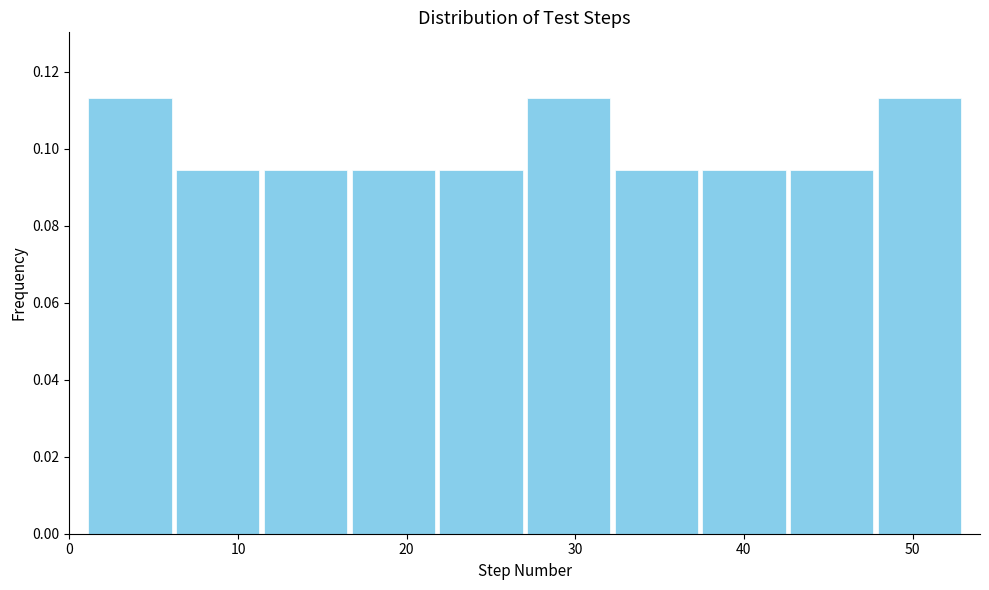

How tall is the bar that spans 16.6 to 21.8 on the x-axis? Neither the bar edges nor the heights are printed on the chart, so give them approximately, as read against the axes.

0.094